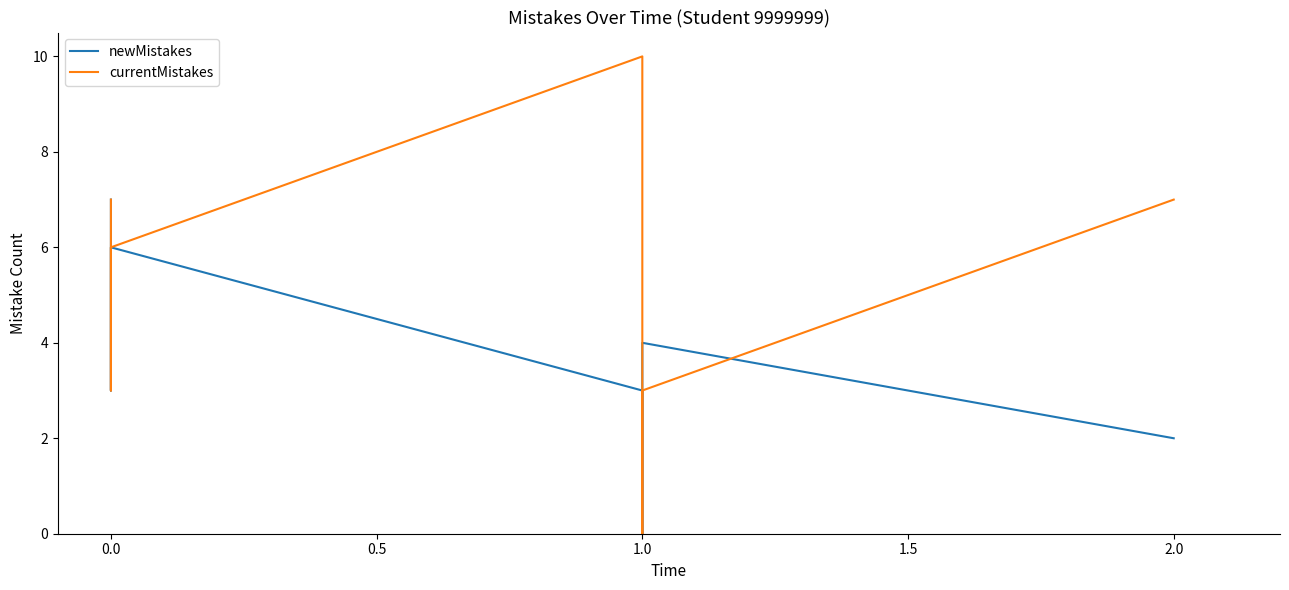

How many lines are shown in the chart?

2